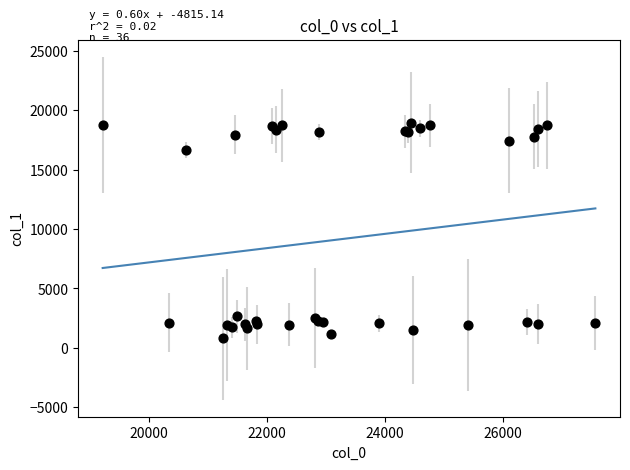

What Y value in the scatter plot is closest to 9890?

16644.9